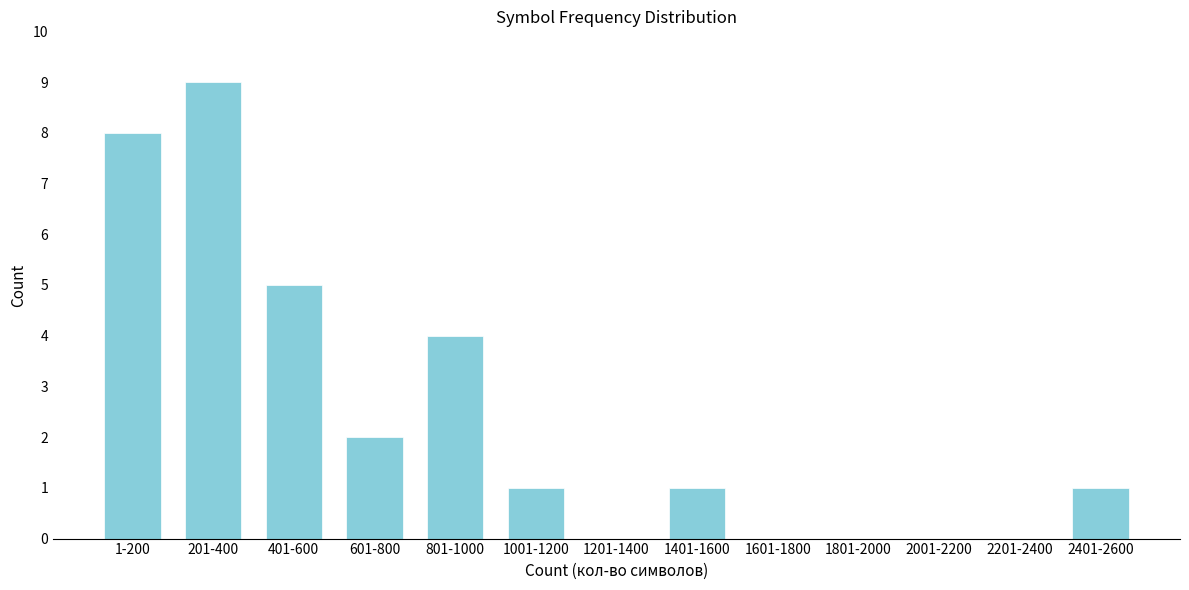

Reading left to right, list all the values displayed in this chart.

1-200=8	201-400=9	401-600=5	601-800=2	801-1000=4	1001-1200=1	1201-1400=0	1401-1600=1	1601-1800=0	1801-2000=0	2001-2200=0	2201-2400=0	2401-2600=1